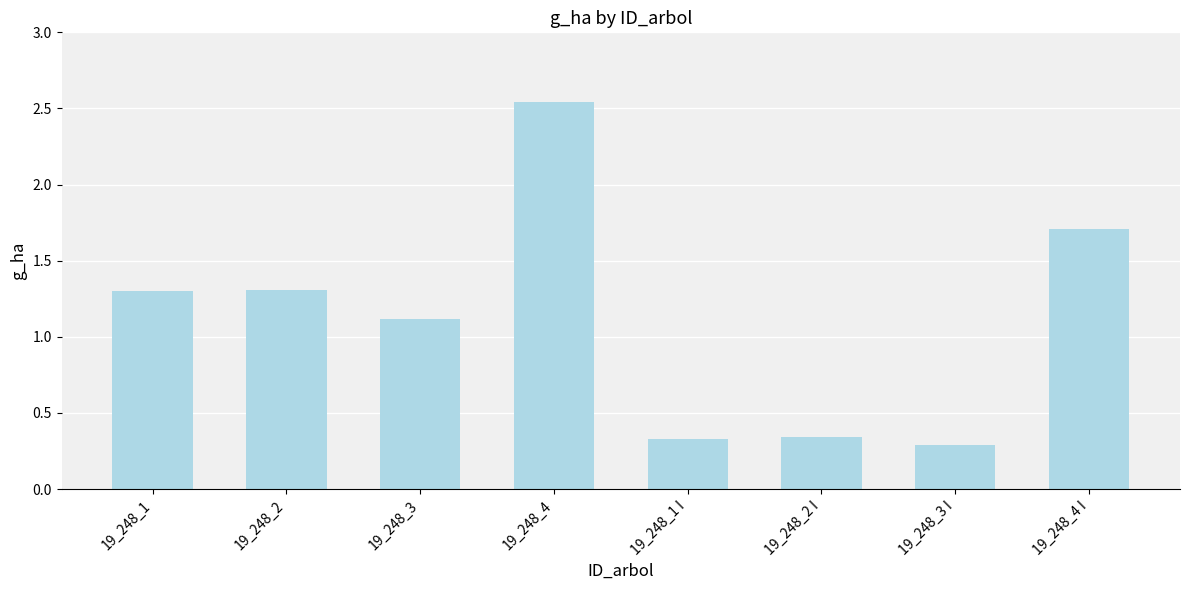

What is the difference between the maximum and second lowest values?

2.2